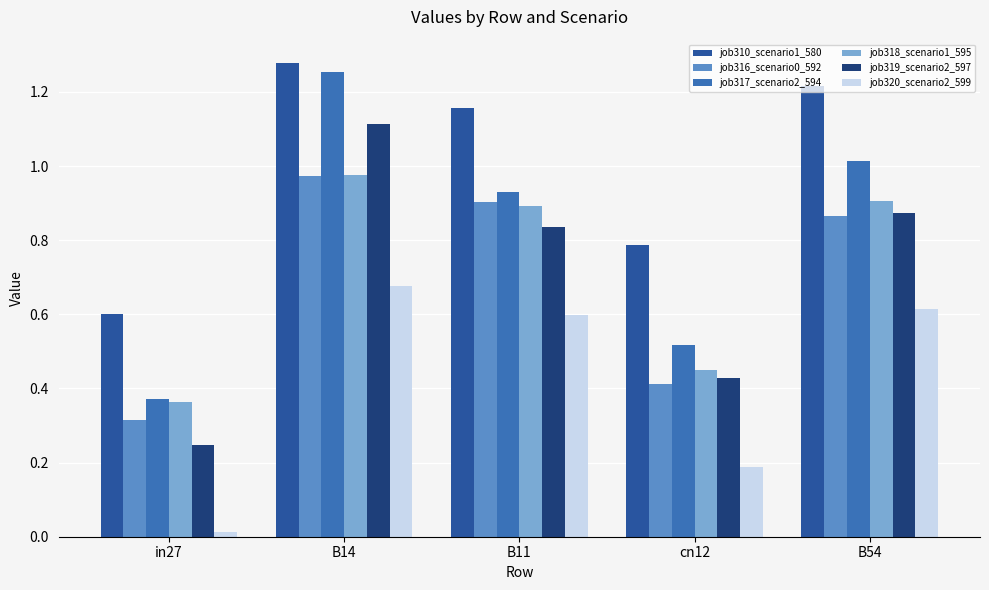

Which series has the widest spread of values?

job317_scenario2_594